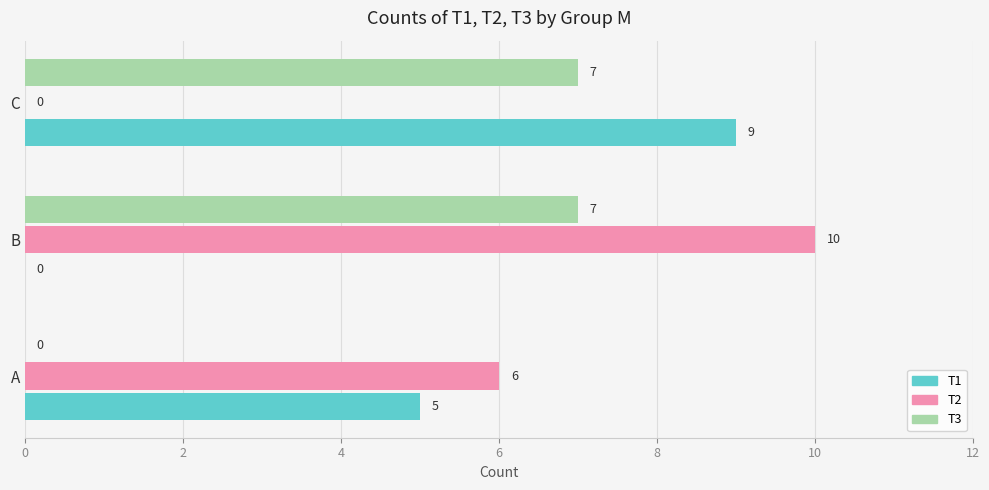

Which series has the largest range (max minus min)?

T2